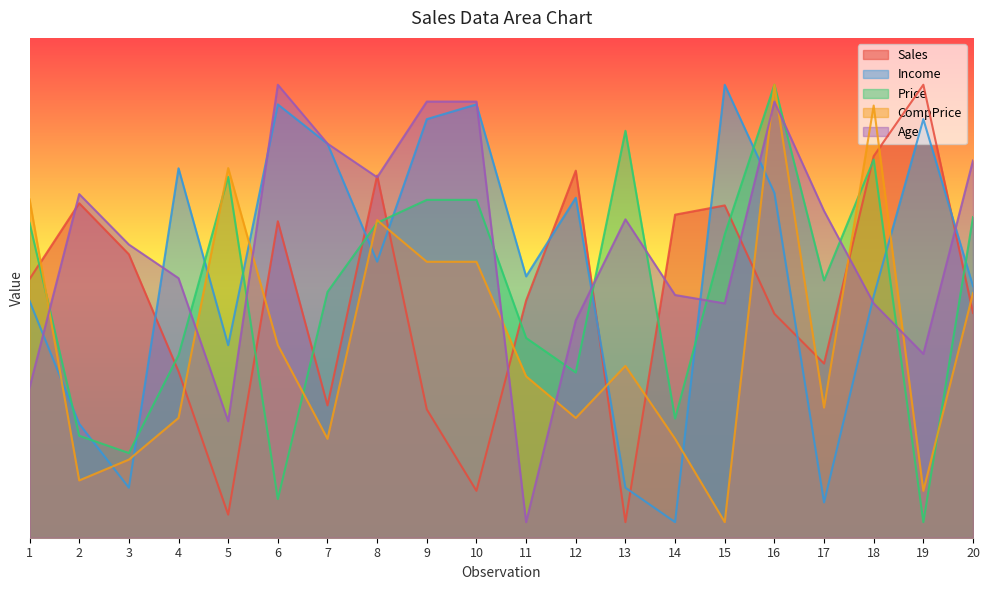

List the labels in order of Income value, largest first.

15, 6, 10, 9, 19, 7, 4, 16, 12, 8, 11, 20, 18, 1, 5, 2, 3, 13, 17, 14